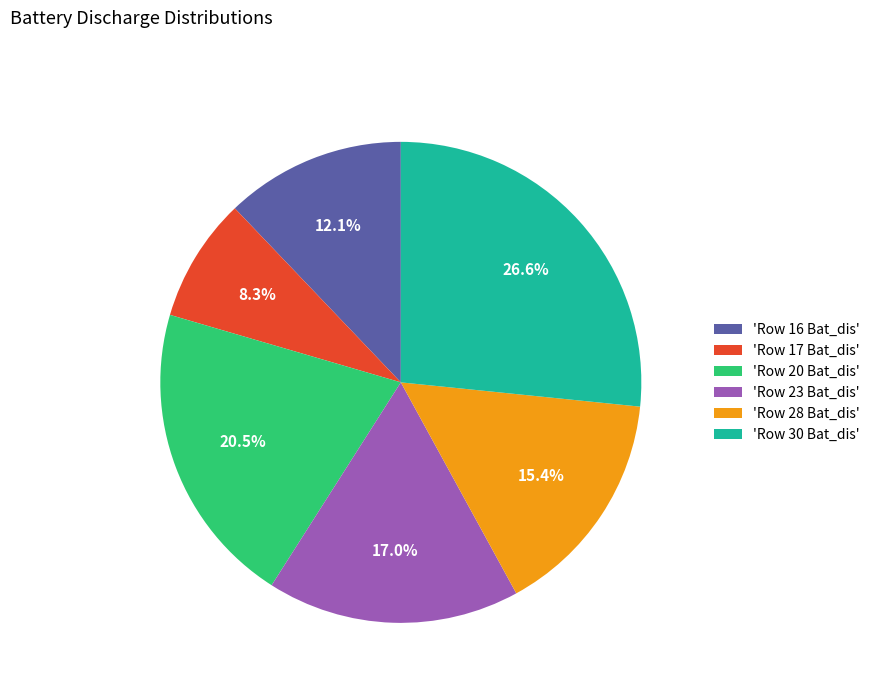

How many slices are in this pie chart?

6